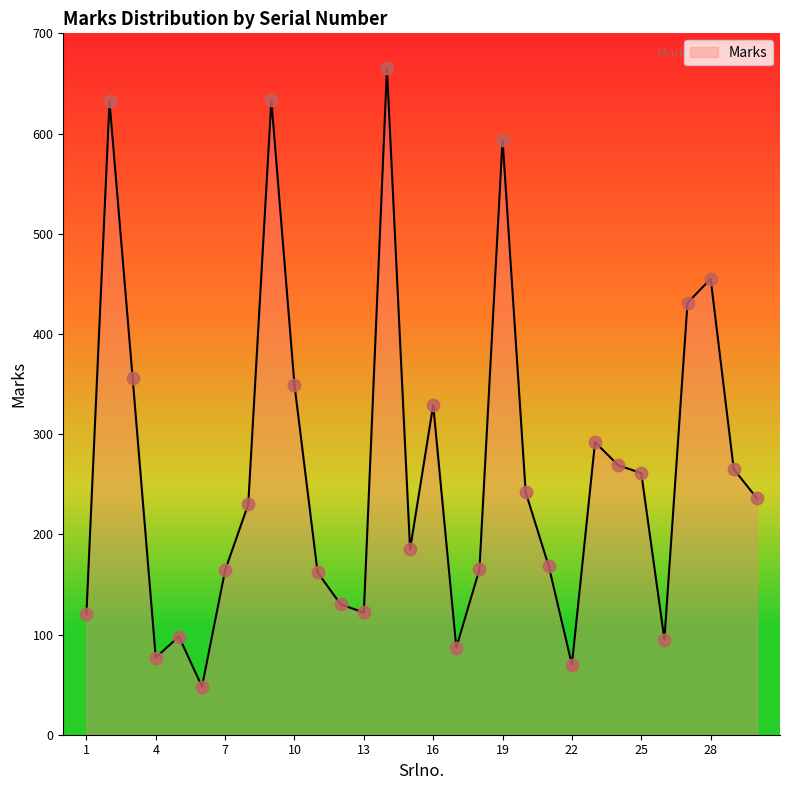

What is the smallest value displayed?

48